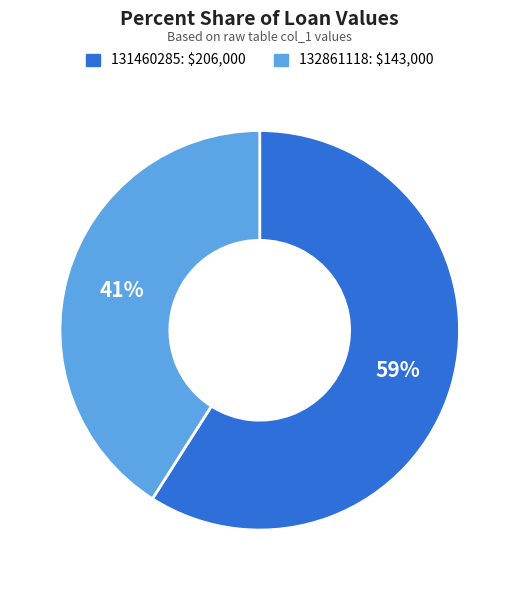

What percentage is the 131460285 slice, to the nearest percent?

59%